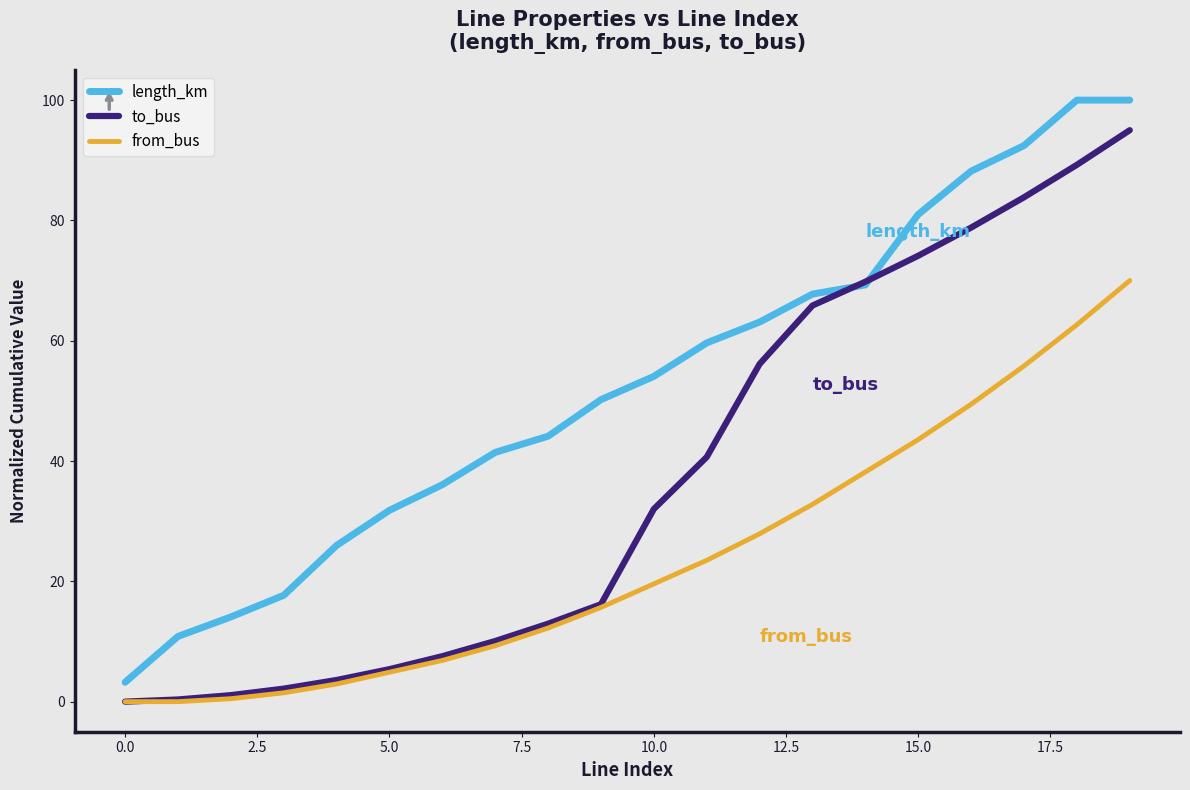

List the series in order of their peak value, highest first.

length_km, to_bus, from_bus